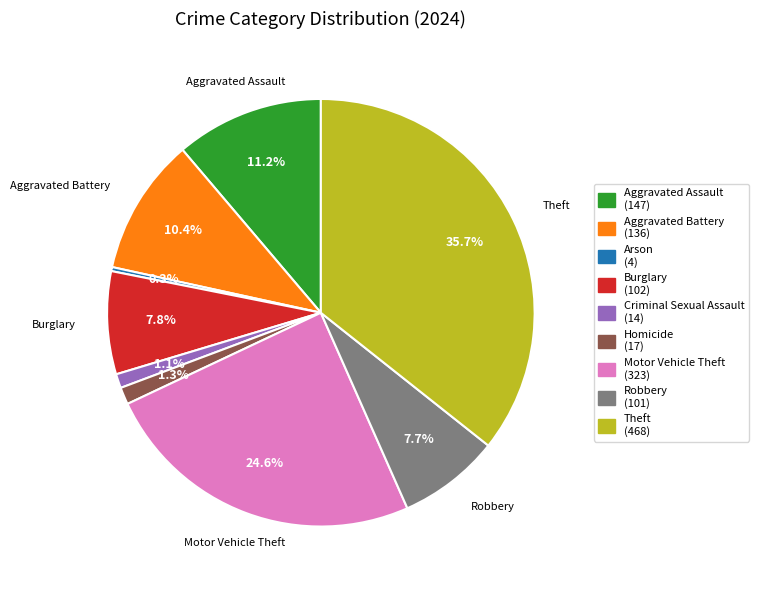

Does Arson represent more than half of the total?

No